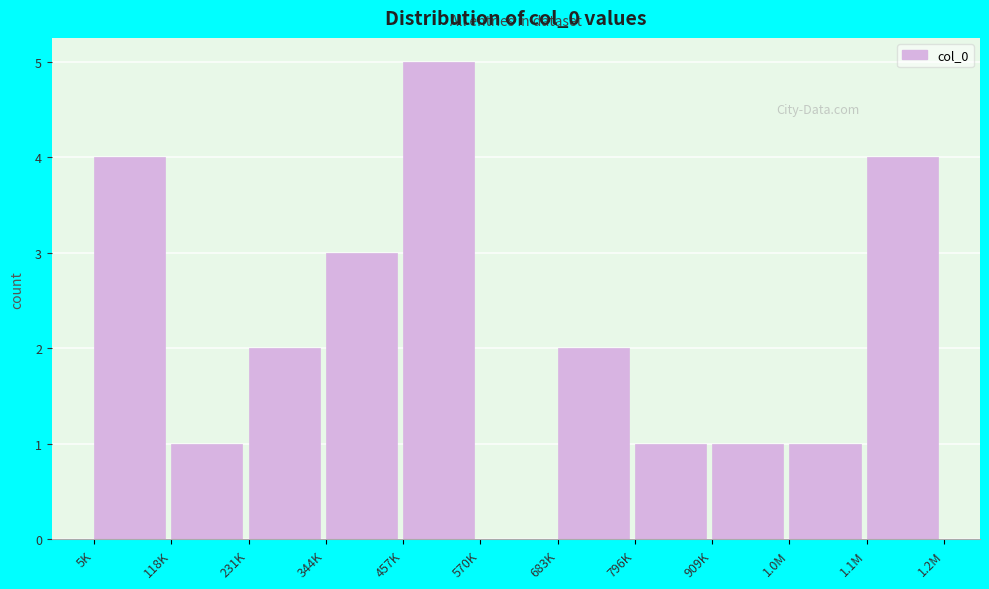

Reading left to right, what are all the values shown in this chart?

5K=4	118K=1	231K=2	344K=3	457K=5	570K=0	683K=2	796K=1	909K=1	1.0M=1	1.1M=4